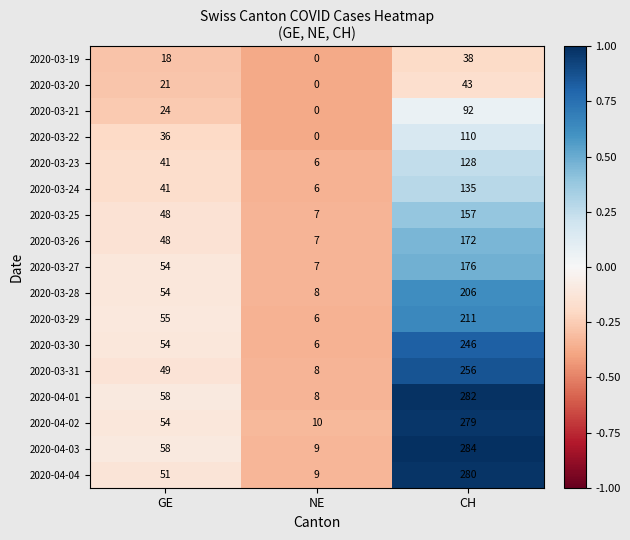

Between GE and NE, which series saw the biggest shift?

2020-04-01